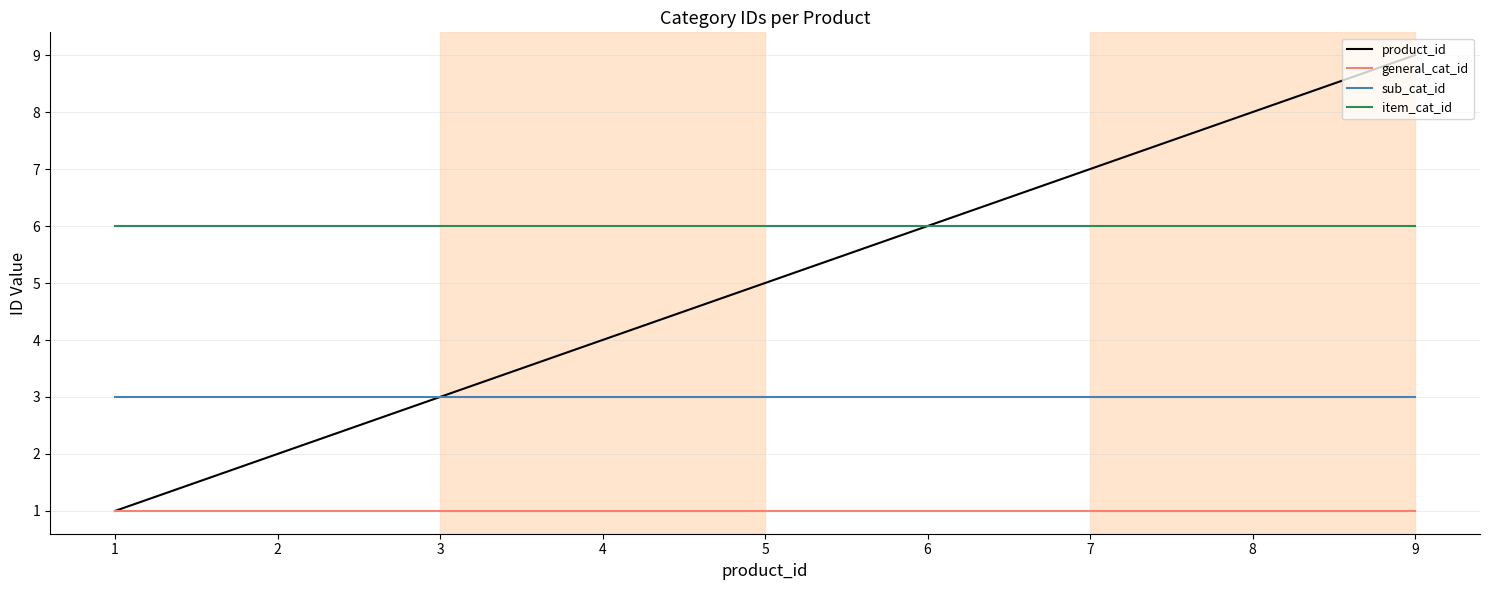

How many product_id values are between 3 and 7?

5